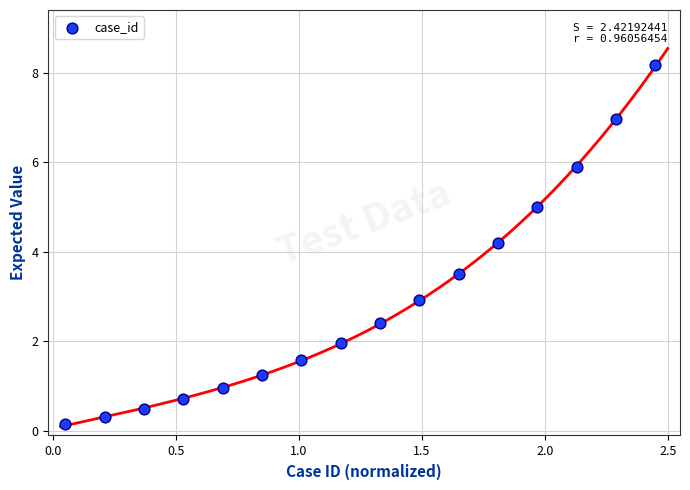

What Y value in the scatter plot is closest to 4?

4.2